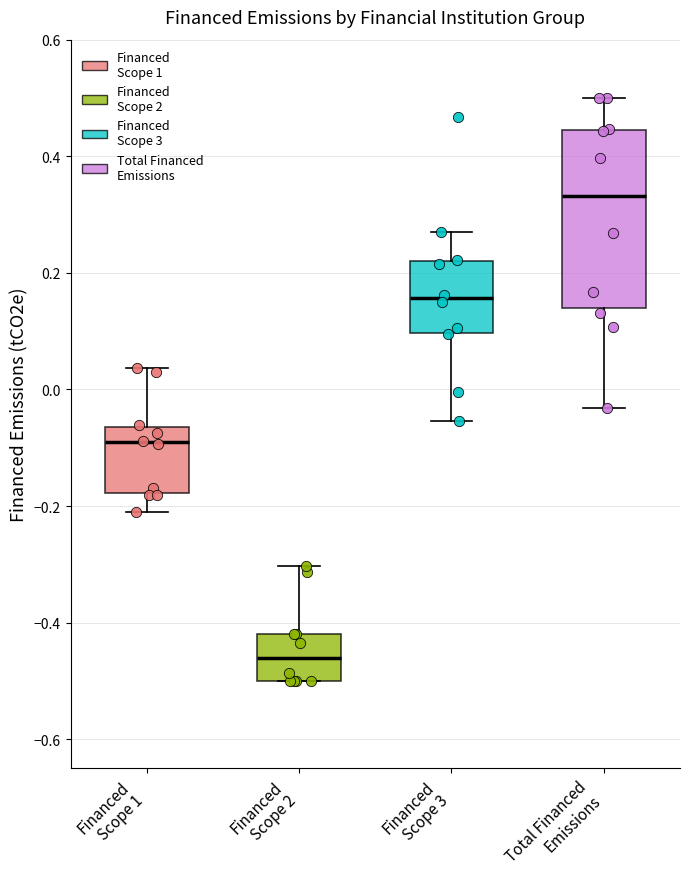

Which box is the tallest, from its lower edge to its upper edge?

Total Financed Emissions